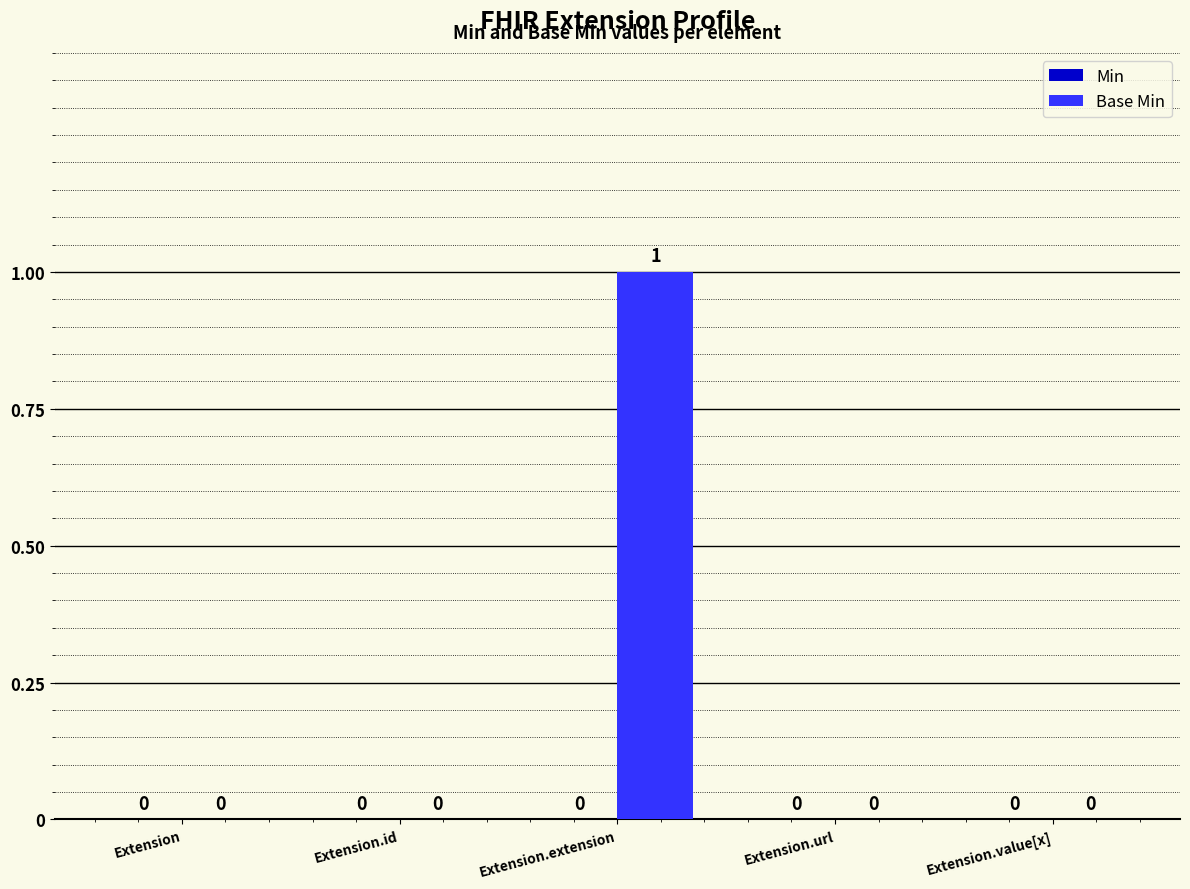

Between Extension.value[x] and Extension.extension, which is larger?

Extension.extension